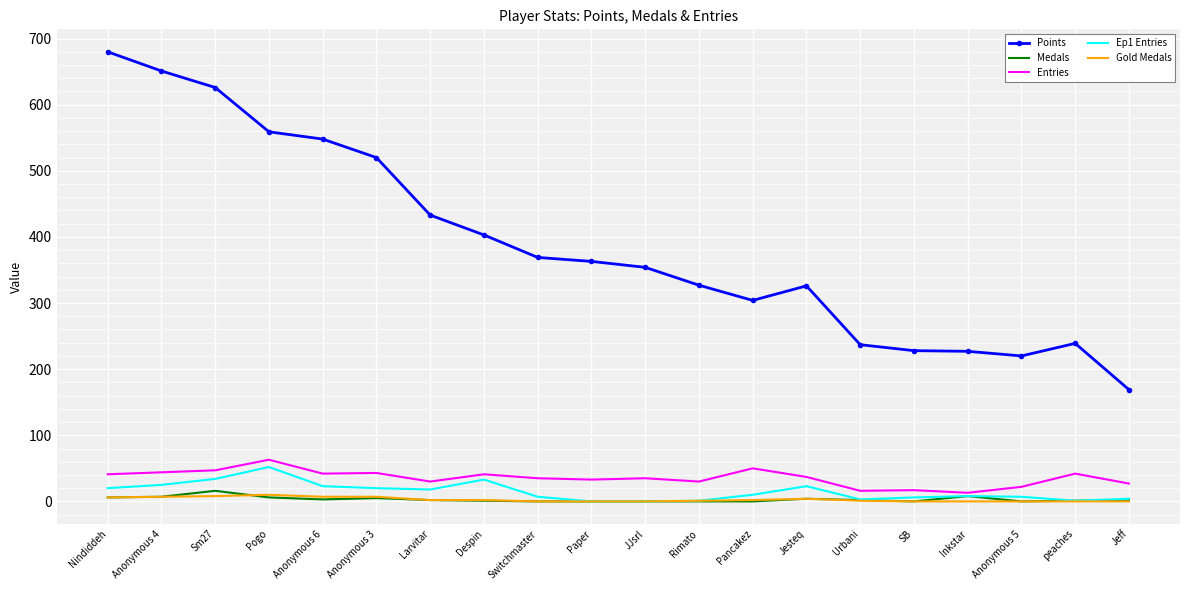

Is the value of Points at Pogo greater than the value of Ep1 Entries at peaches?

Yes